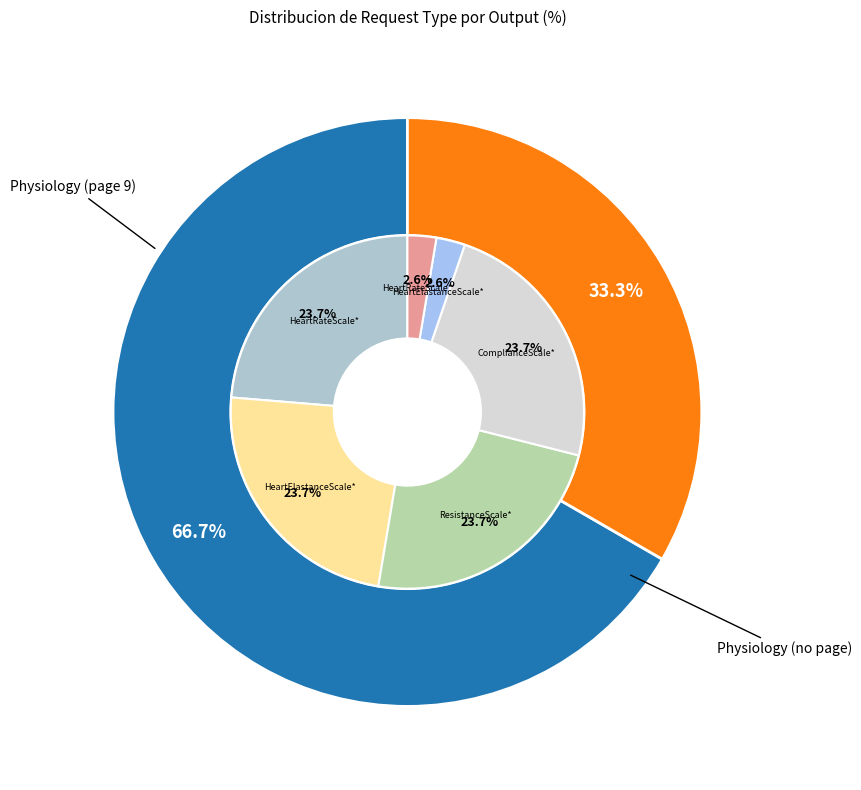

What portion of the pie excludes BaroreceptorHeartElastanceScale*?

76.3%